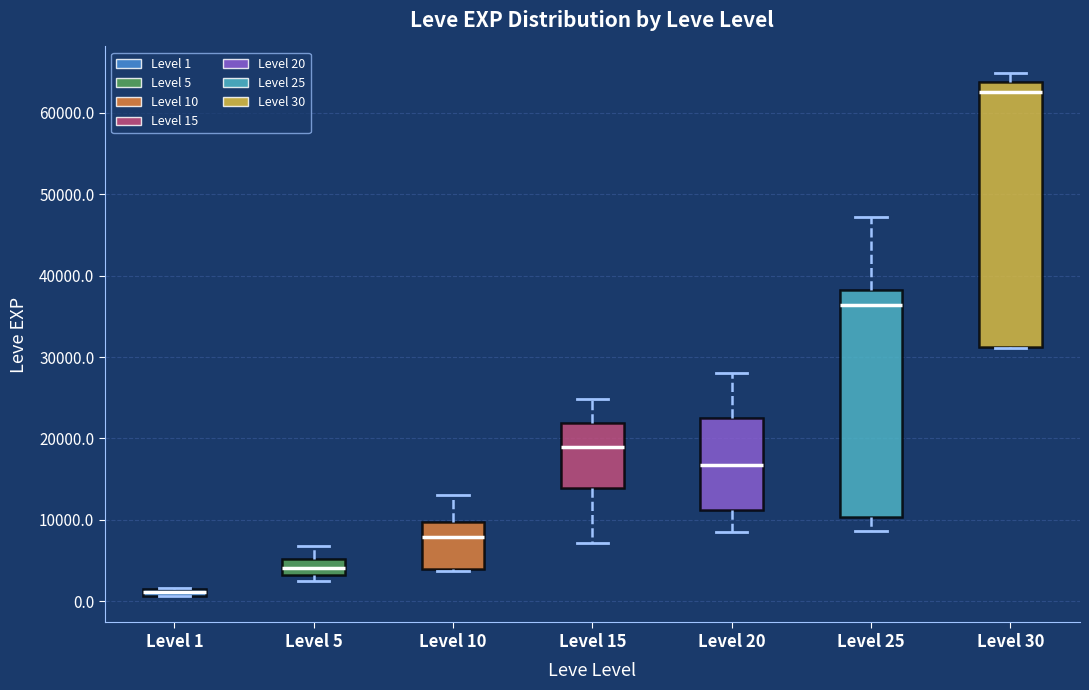

Where does the median line of the box for Level 5 sit on the y-axis? The values are not printed on the chart, so give them approximately, as read against the axis.

4000